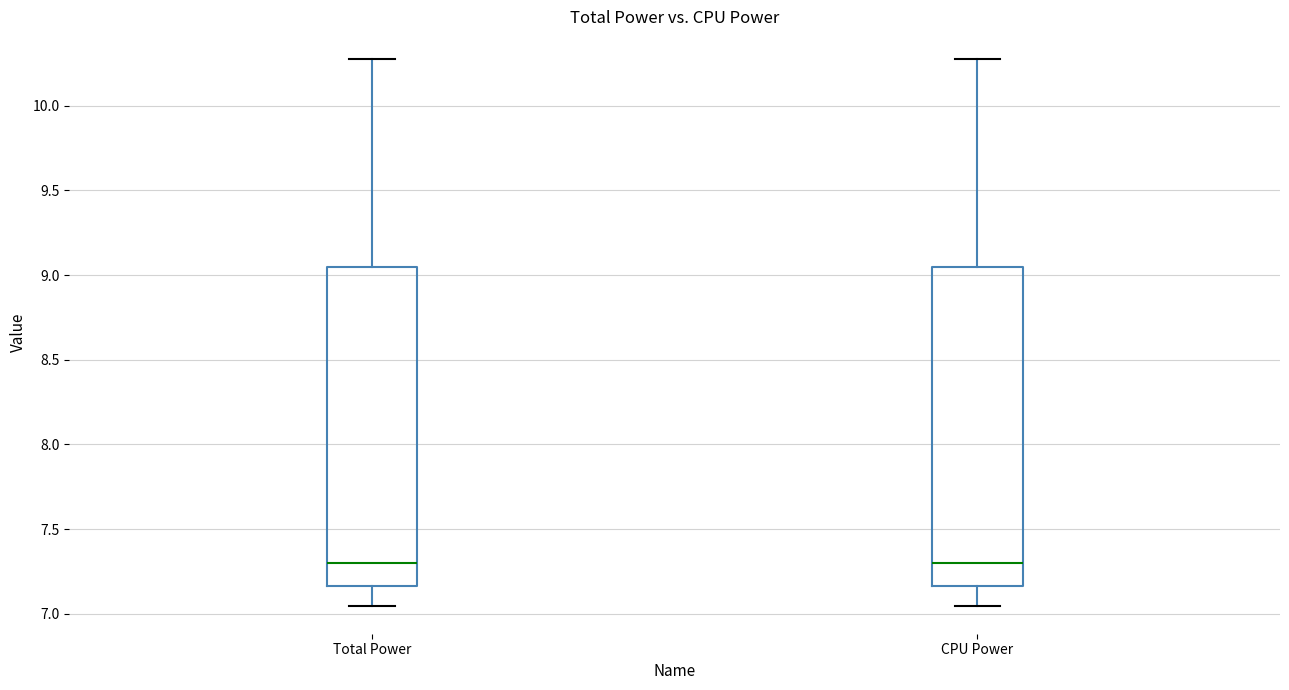

Reading left to right, read every box against the y-axis: the position of its median line, the range the box covers, and the ends of its whiskers. The values are not printed on the chart, so give them approximately, as read against the axis.

Total Power: median 7.30, box 7.15 to 9.05, whiskers 7.05 to 10.30
CPU Power: median 7.30, box 7.15 to 9.05, whiskers 7.05 to 10.30